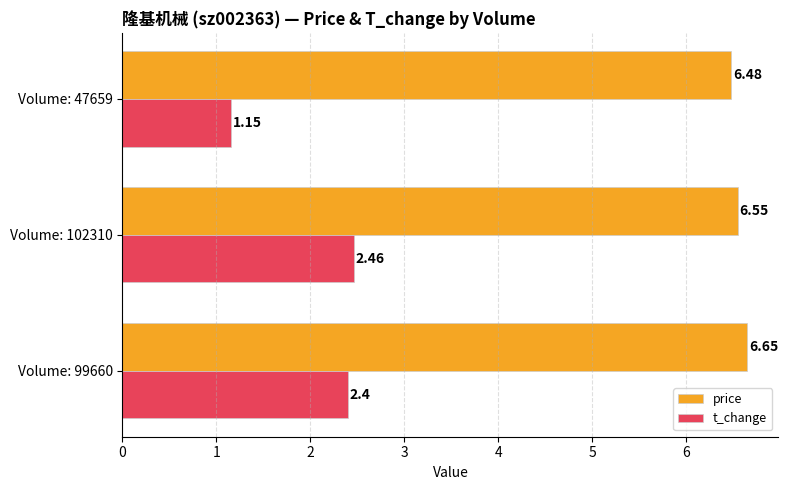

List the series in order of their peak value, lowest first.

t_change, price